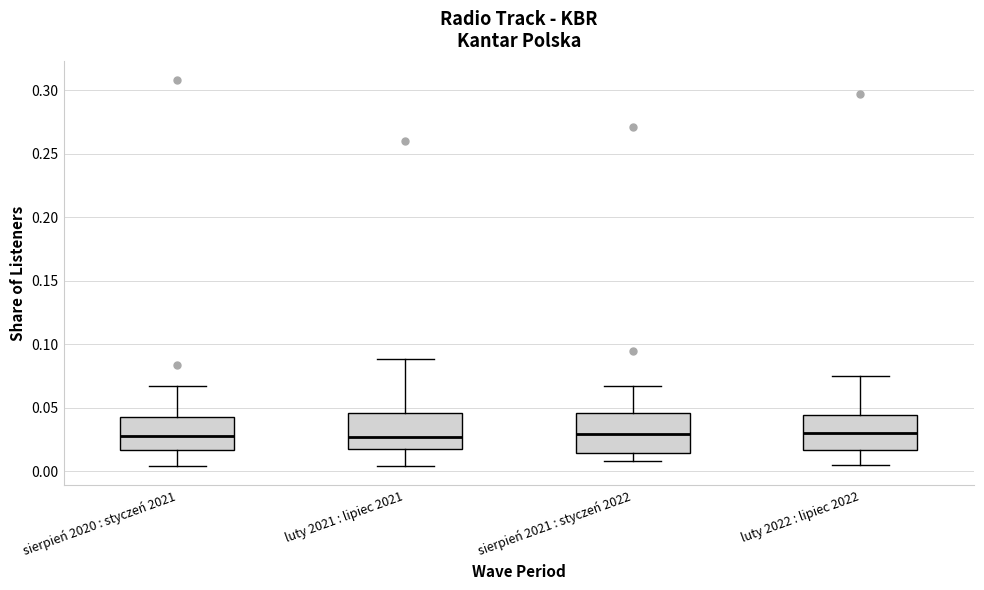

Reading left to right, transcribe this box plot: for each box, give where its median line is, the range the box spans, and where its two whiskers end, as read against the y-axis. The values are not printed on the chart, so give them approximately, as read against the axis.

sierpień 2020 : styczeń 2021: median 0.030, box 0.015 to 0.045, whiskers 0.005 to 0.065
luty 2021 : lipiec 2021: median 0.025, box 0.020 to 0.045, whiskers 0.005 to 0.090
sierpień 2021 : styczeń 2022: median 0.030, box 0.015 to 0.045, whiskers 0.010 to 0.065
luty 2022 : lipiec 2022: median 0.030, box 0.015 to 0.045, whiskers 0.005 to 0.075